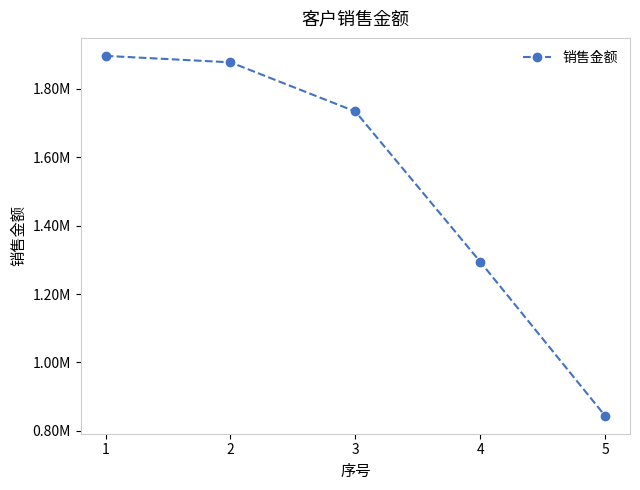

Is this an area chart (filled region under the line)?

No